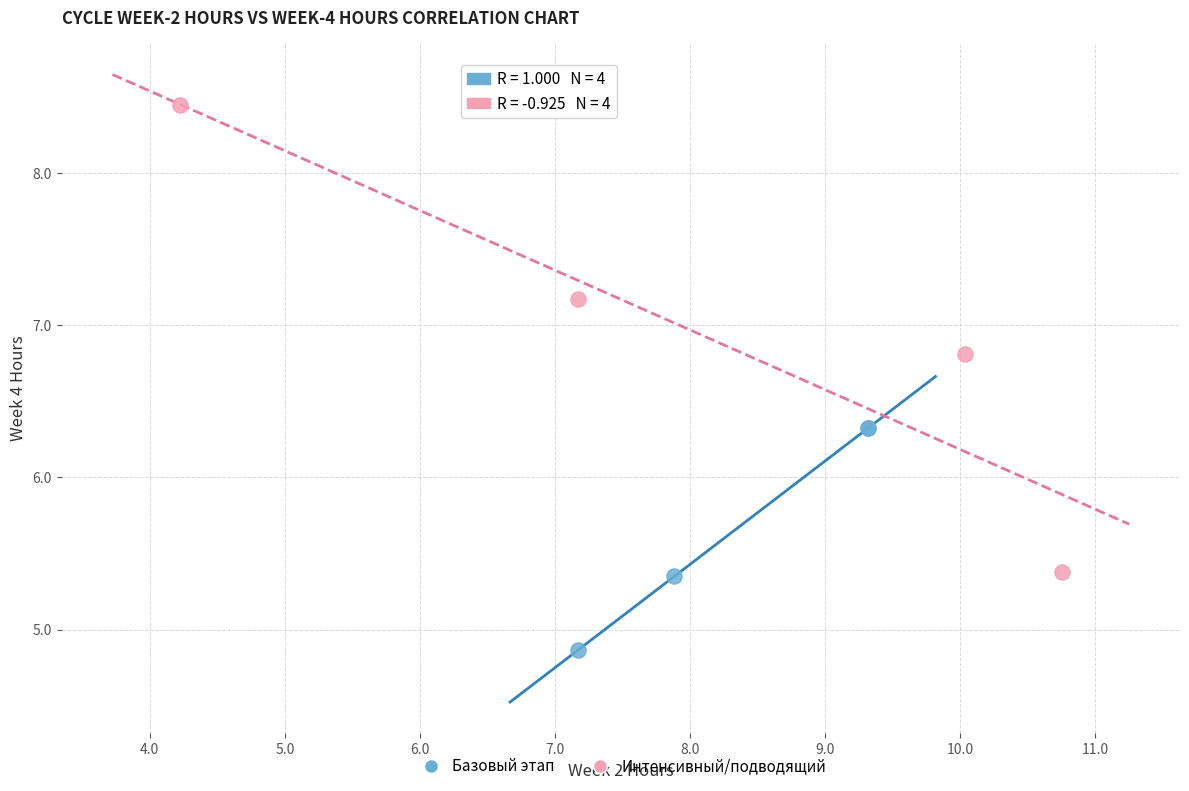

What are all the series names shown in the legend?

Базовый этап, Интенсивный/подводящий